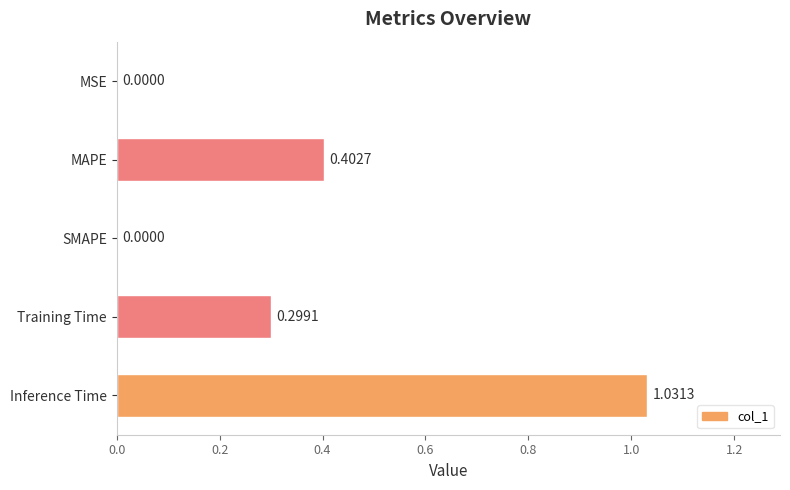

Which category has the highest value across all series?

Inference Time